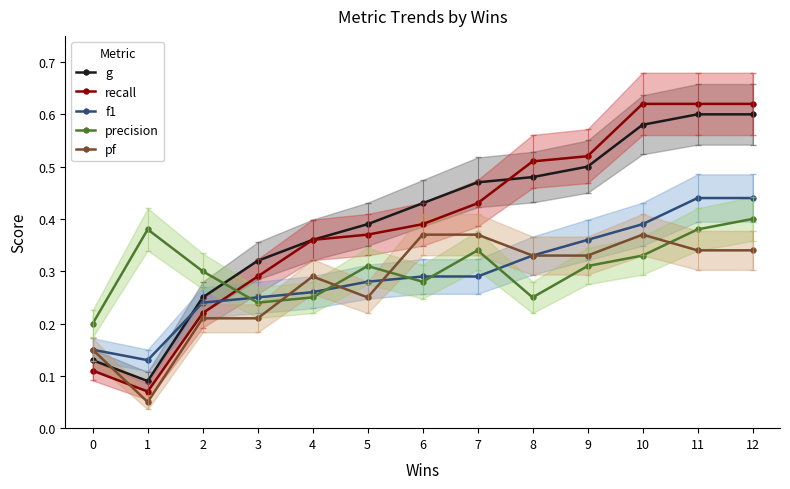

At 6, list the series in order from smallest to largest.

precision, f1, pf, recall, g